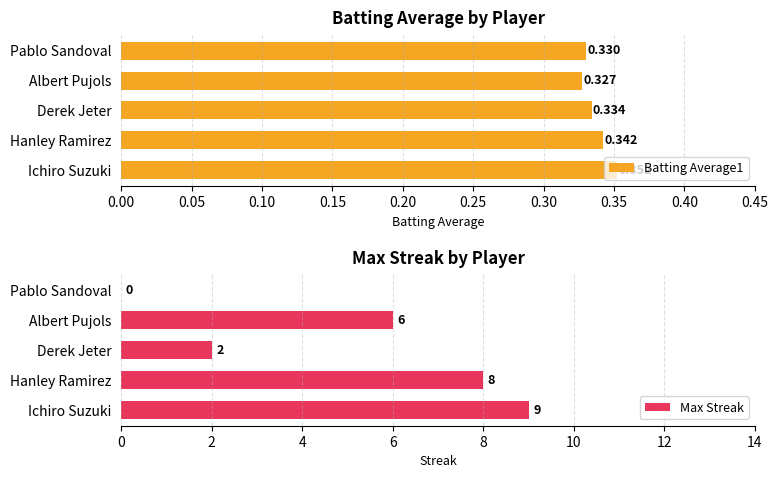

How many groups of bars are there?

5